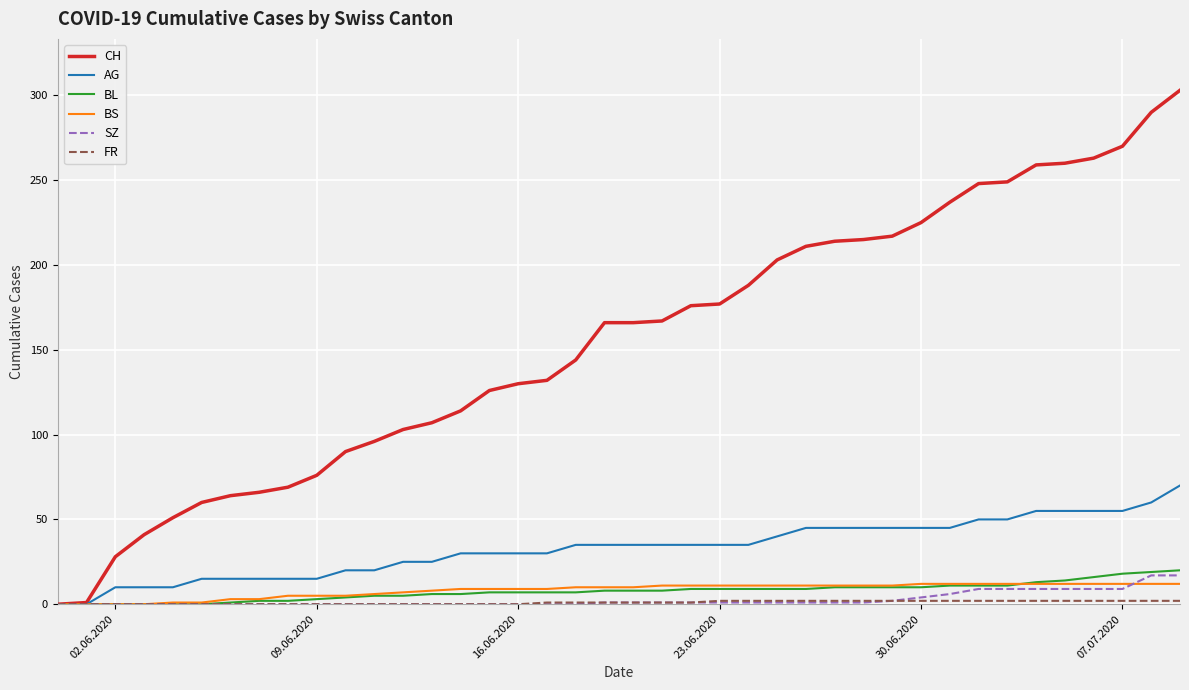

Which series has the largest total across all categories?

CH